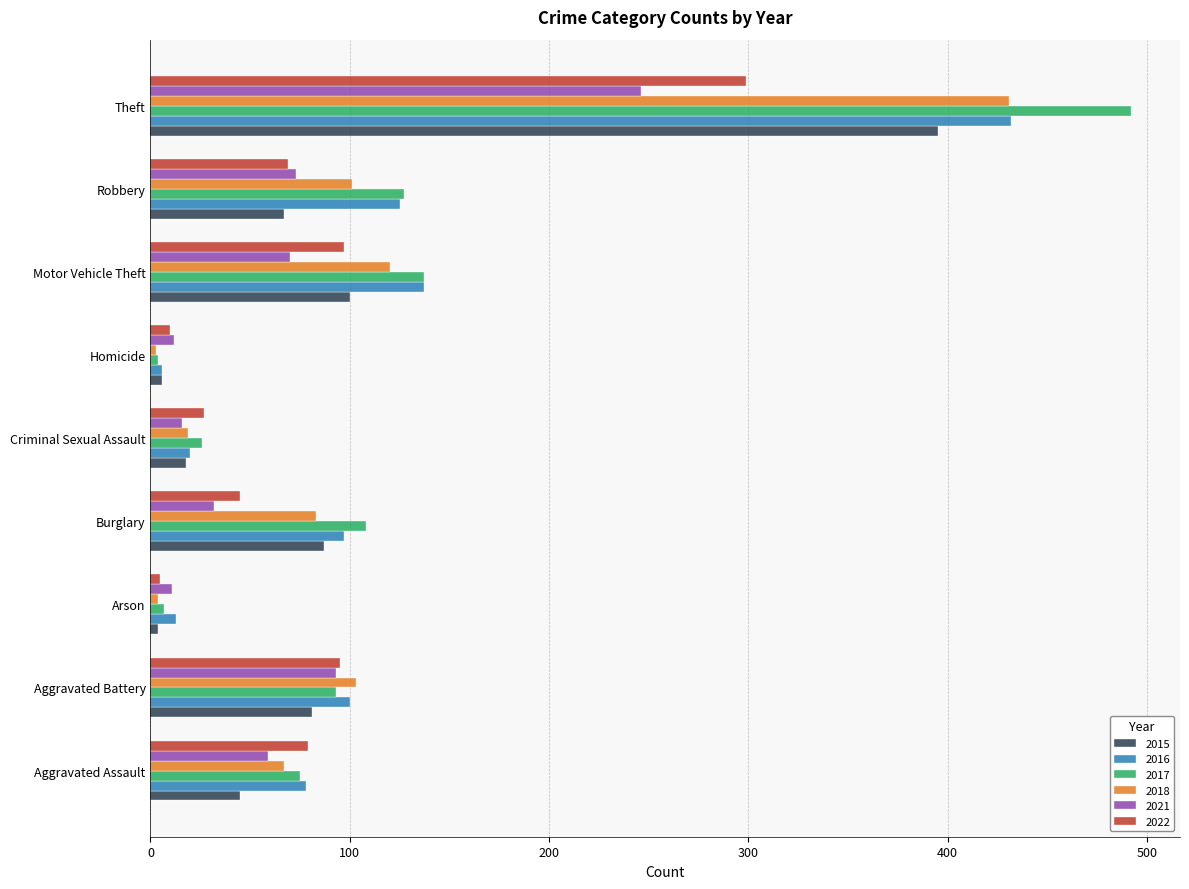

Which series has the largest total across all categories?

2017